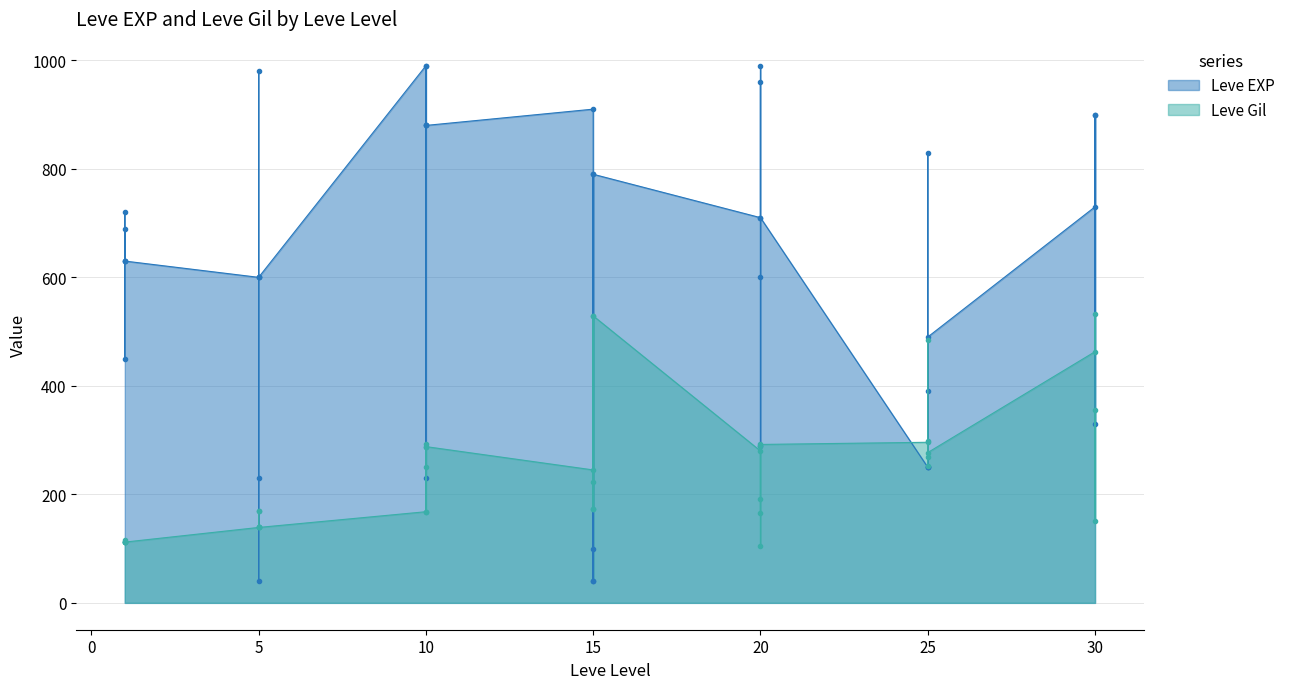

How many values in the Leve Gil series are below 223?

20